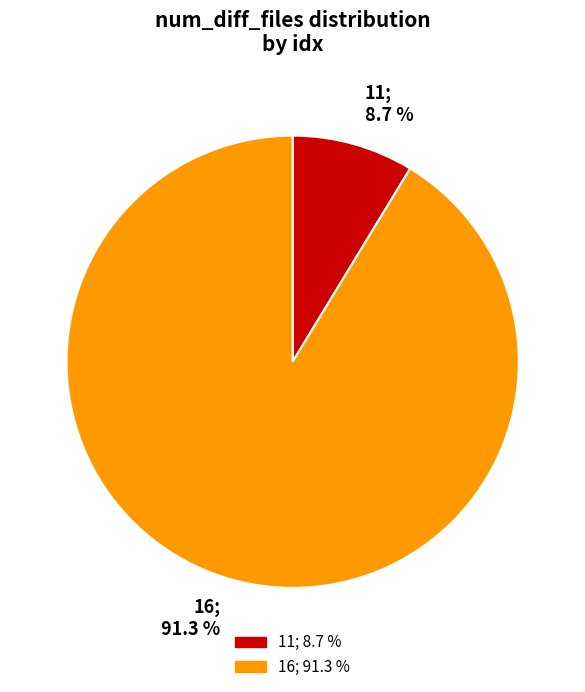

How many segments does this pie chart have?

2